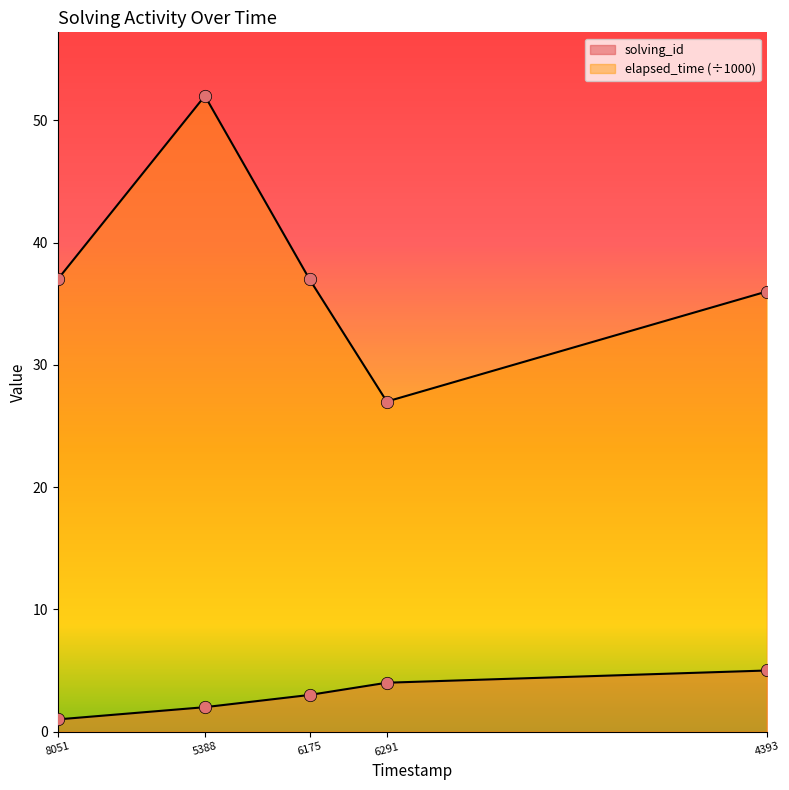

What is the total value across all series at 6291?

31